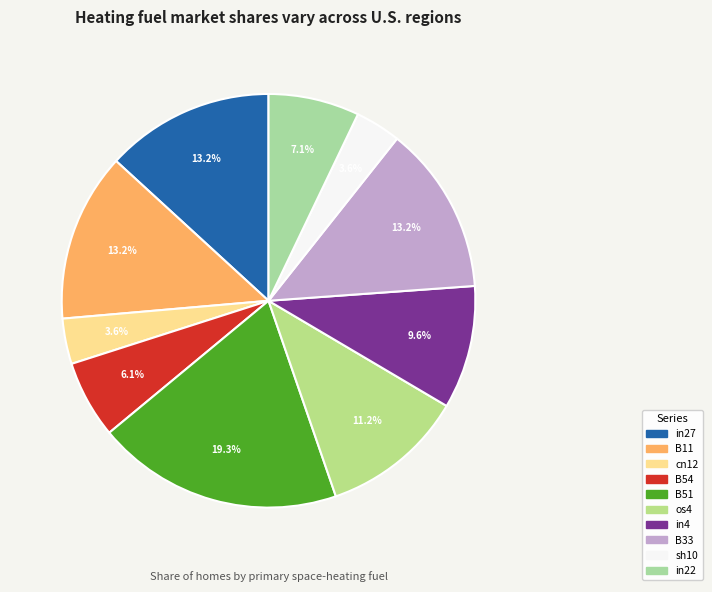

Is the sum of in22 and B33 greater than half?

No